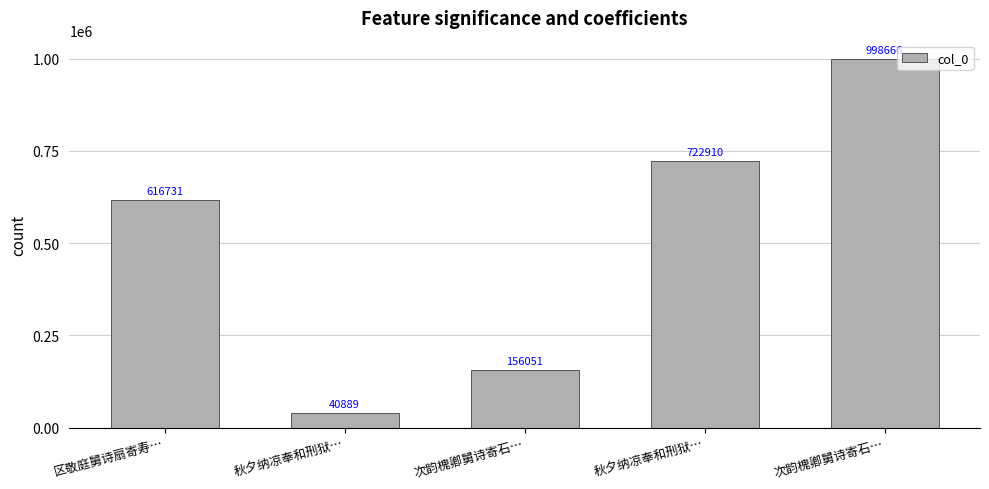

Reading right to left, list all the values displayed in this chart.

次韵槐卿舅诗寄石…=998666	秋夕纳凉奉和刑狱…=722910	次韵槐卿舅诗寄石…=156051	秋夕纳凉奉和刑狱…=40889	区敬庭舅诗扇寄寿…=616731